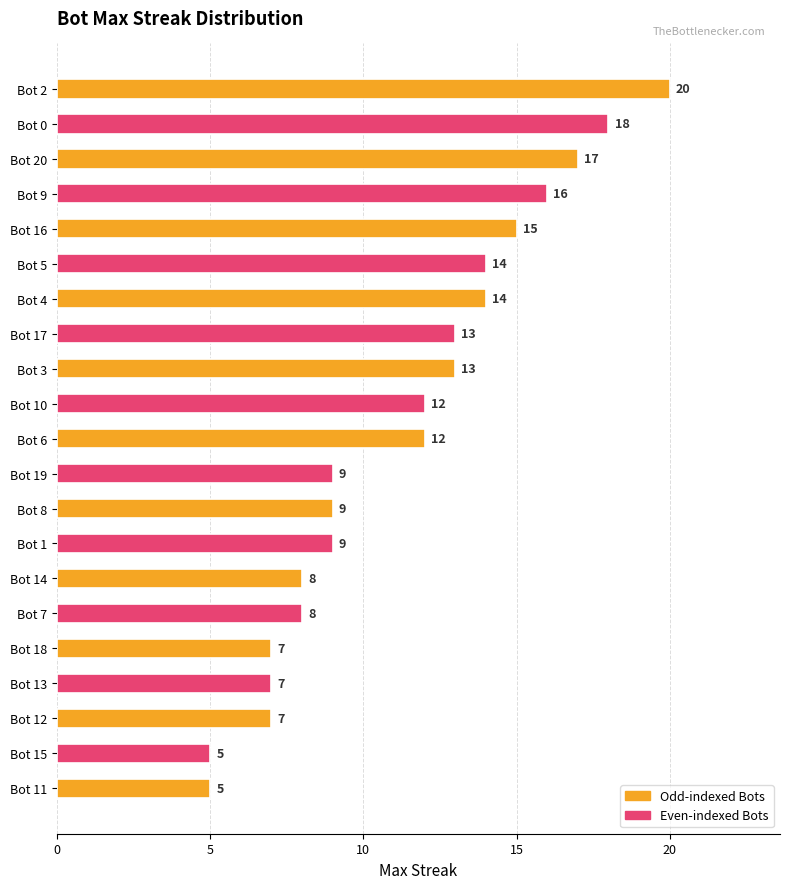

What is the maximum value shown in the chart?

20